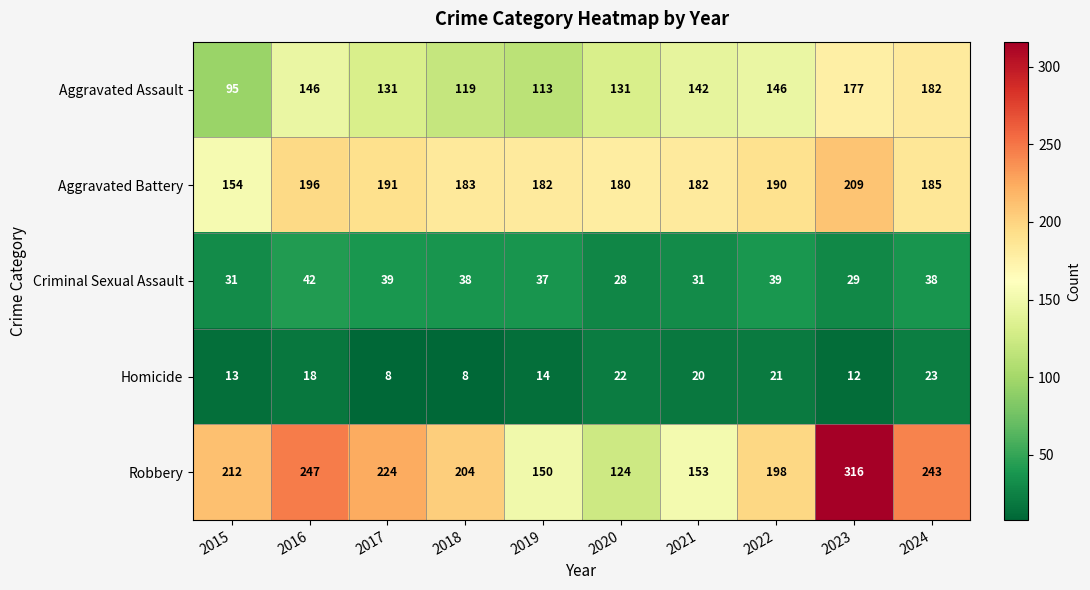

Rank the series by their maximum value, from lowest to highest.

Homicide, Criminal Sexual Assault, Aggravated Assault, Aggravated Battery, Robbery